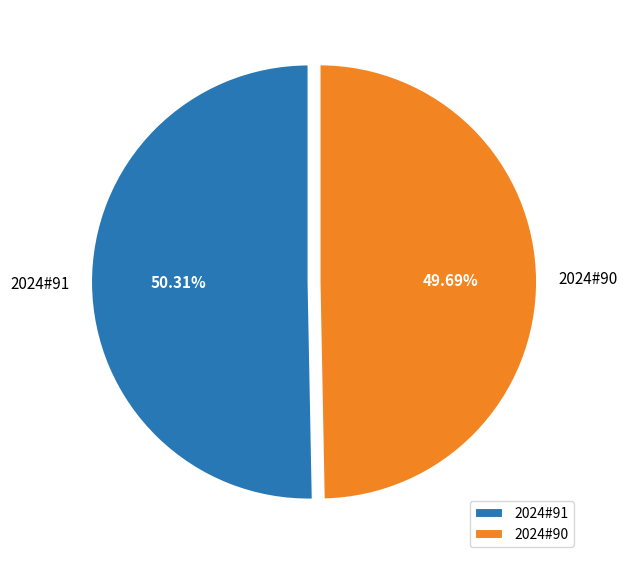

What is the ratio of the value at 2024#91 to the value at 2024#90?

1.0